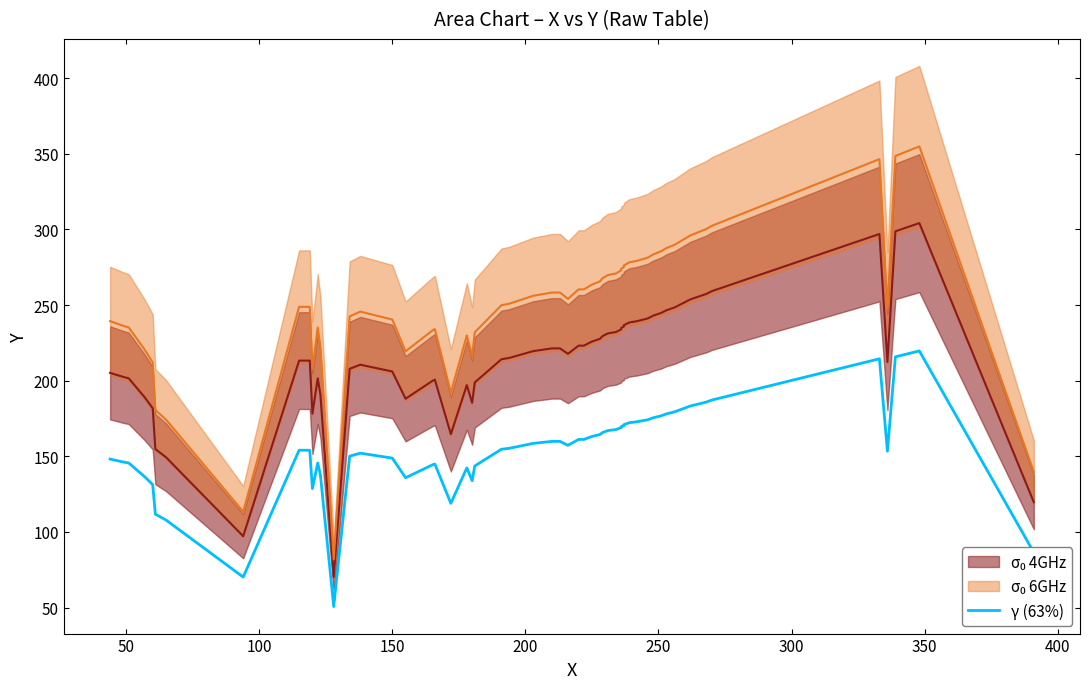

Rank the series by their average value, from highest to lowest.

Y_upper, Y_mid, Y_lower